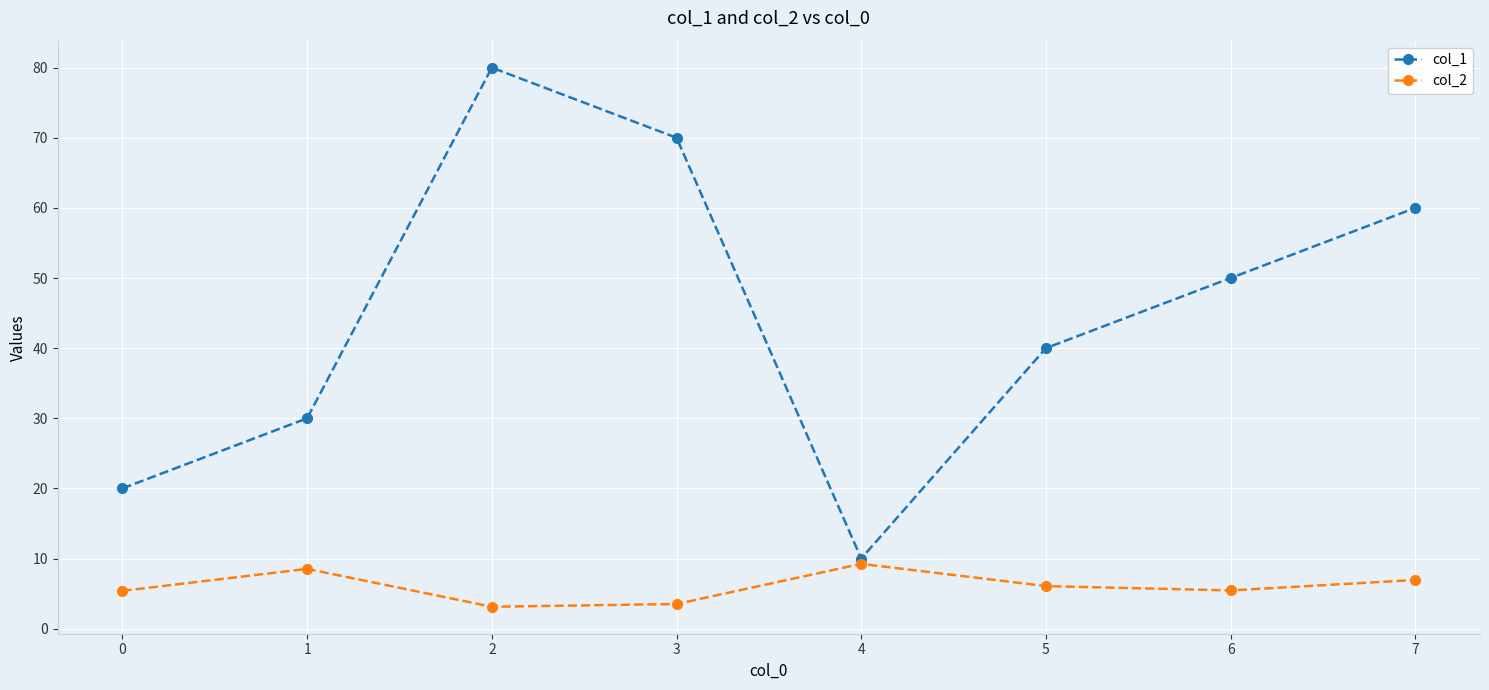

How many interior local valleys does the col_1 series have?

1